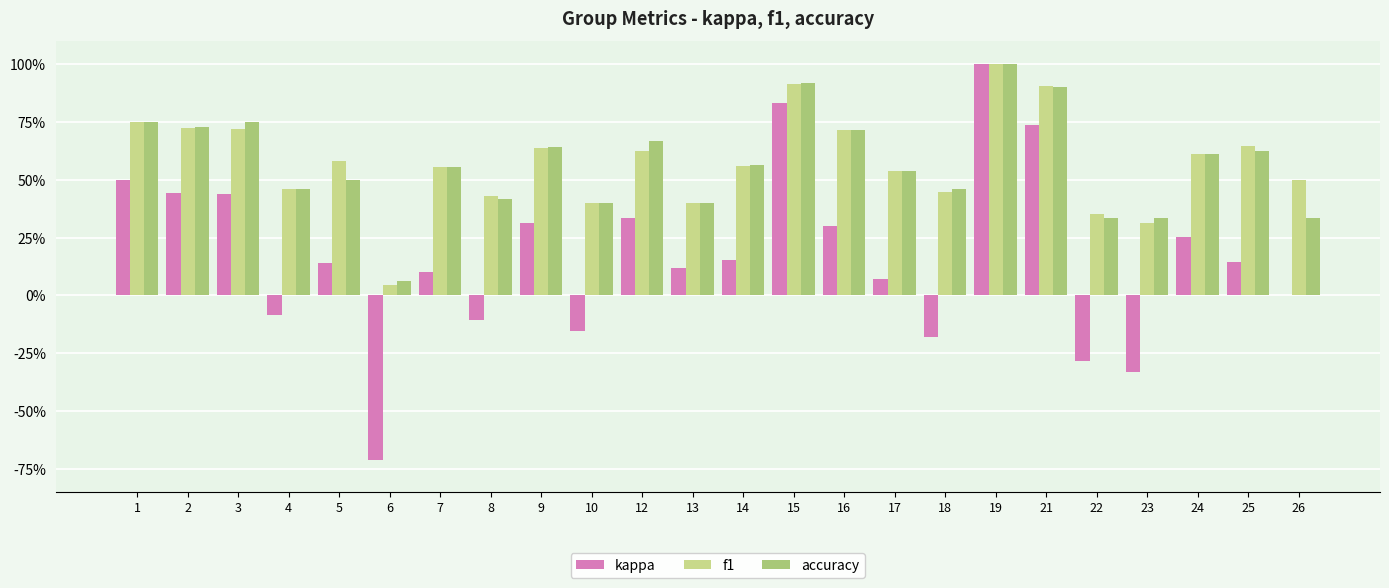

At which category does the chart reach its minimum across all series?

6